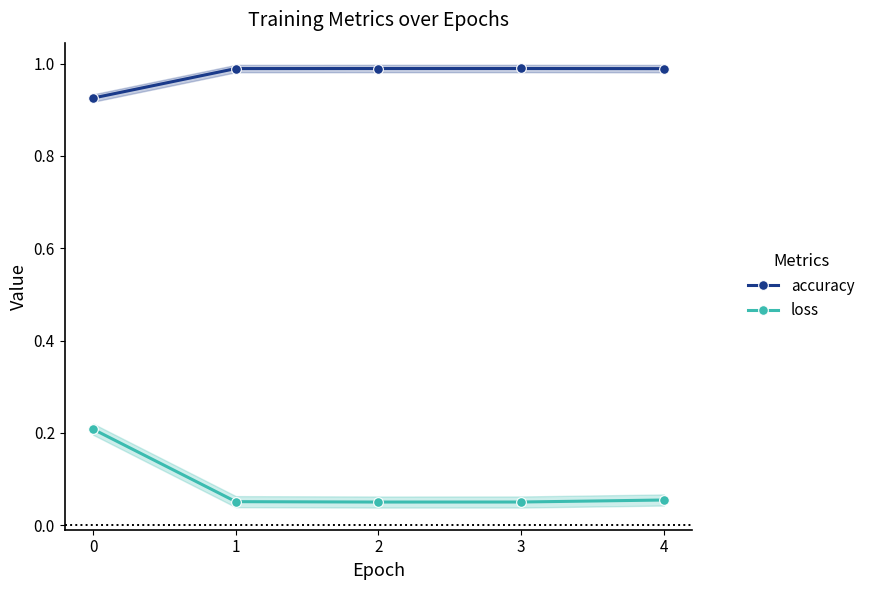

Which series has the largest range (max minus min)?

loss